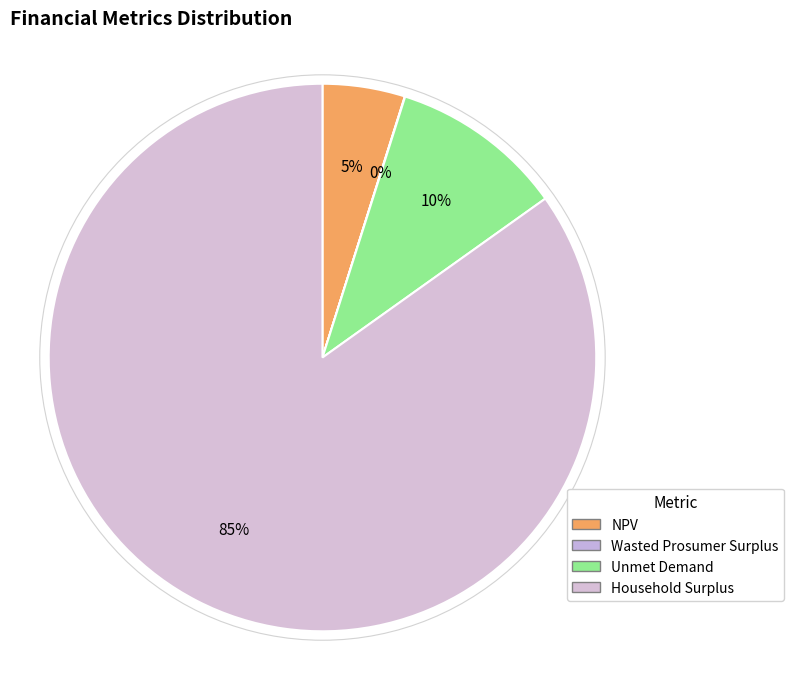

Rank the categories by value from lowest to highest.

Wasted Prosumer Surplus, NPV, Unmet Demand, Household Surplus